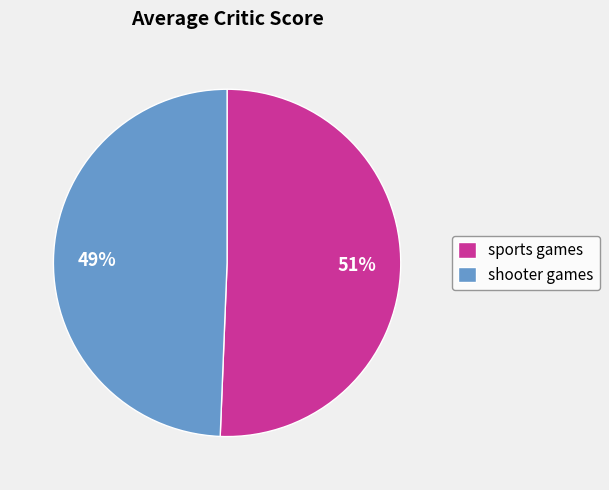

Which slice is the smallest?

shooter games